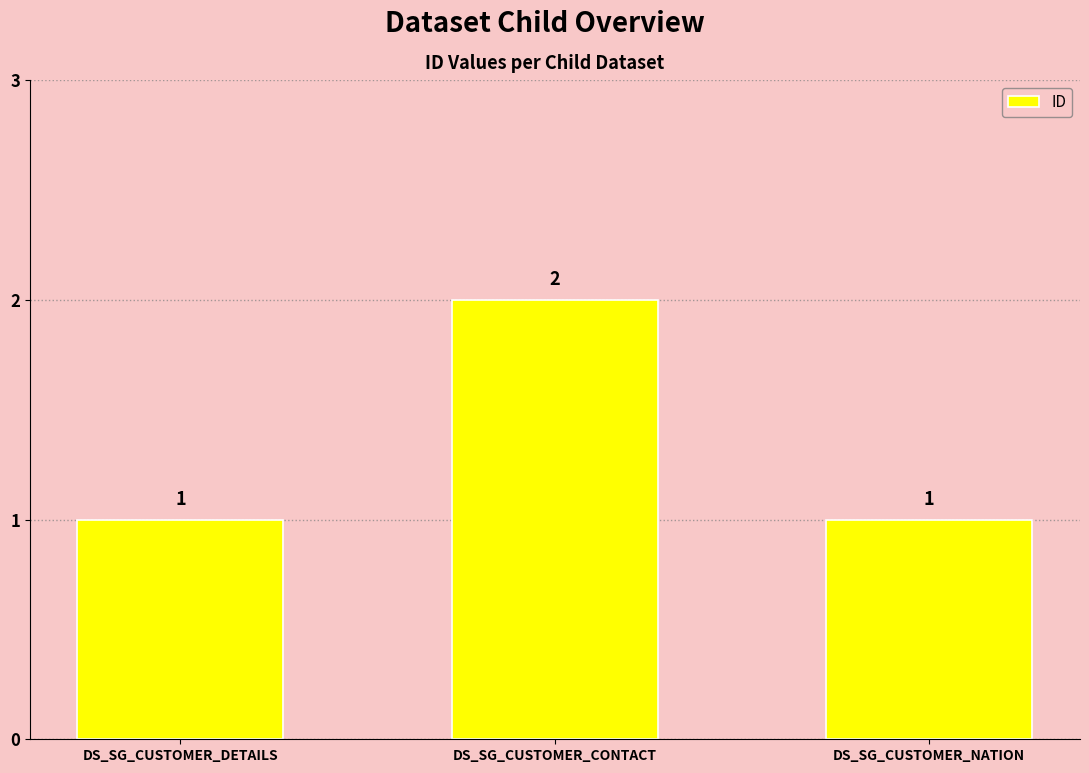

Reading right to left, transcribe all the data shown in this chart.

DS_SG_CUSTOMER_NATION=1	DS_SG_CUSTOMER_CONTACT=2	DS_SG_CUSTOMER_DETAILS=1